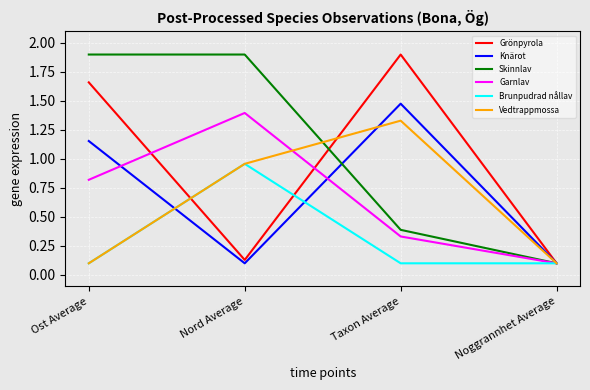

What is the spread (max minus min) of values at Taxon Average?

1.8